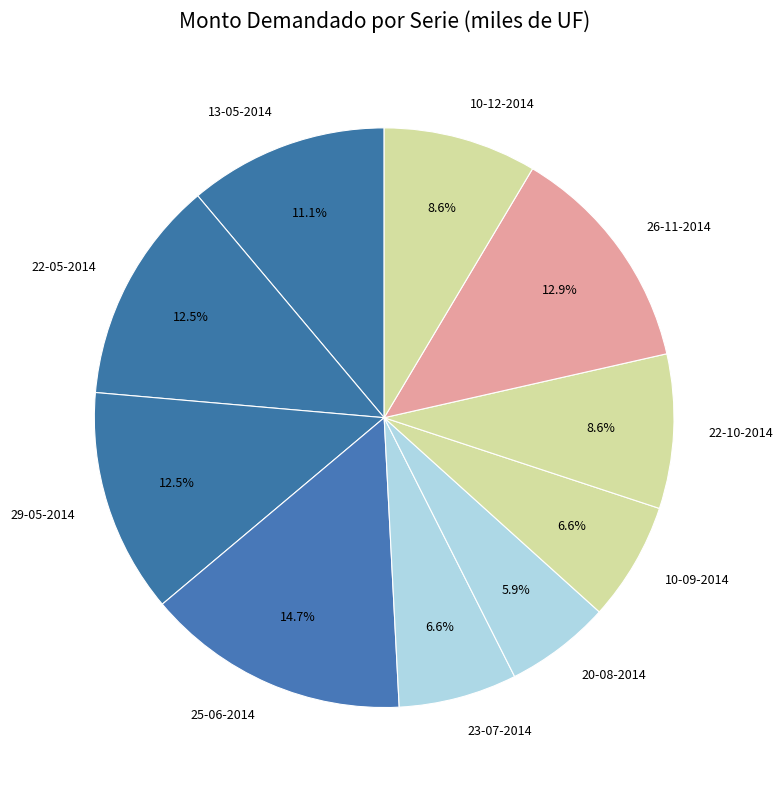

What is the smallest slice in the pie chart?

20-08-2014